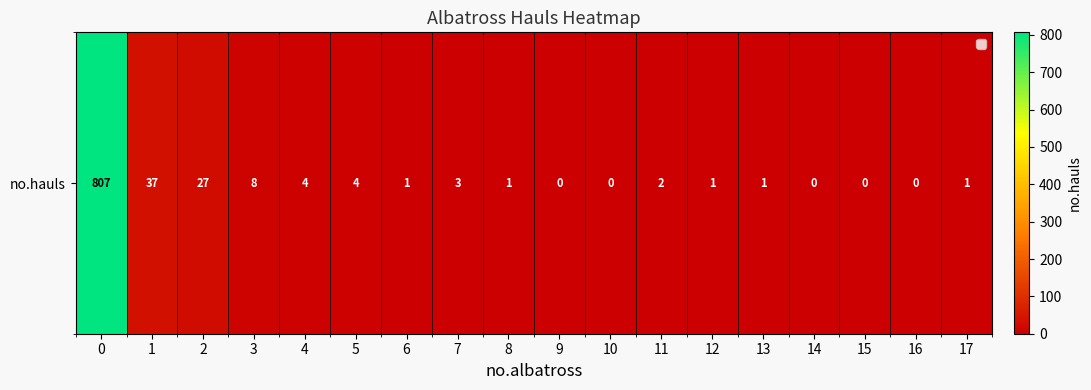

How many values exceed 1?

8